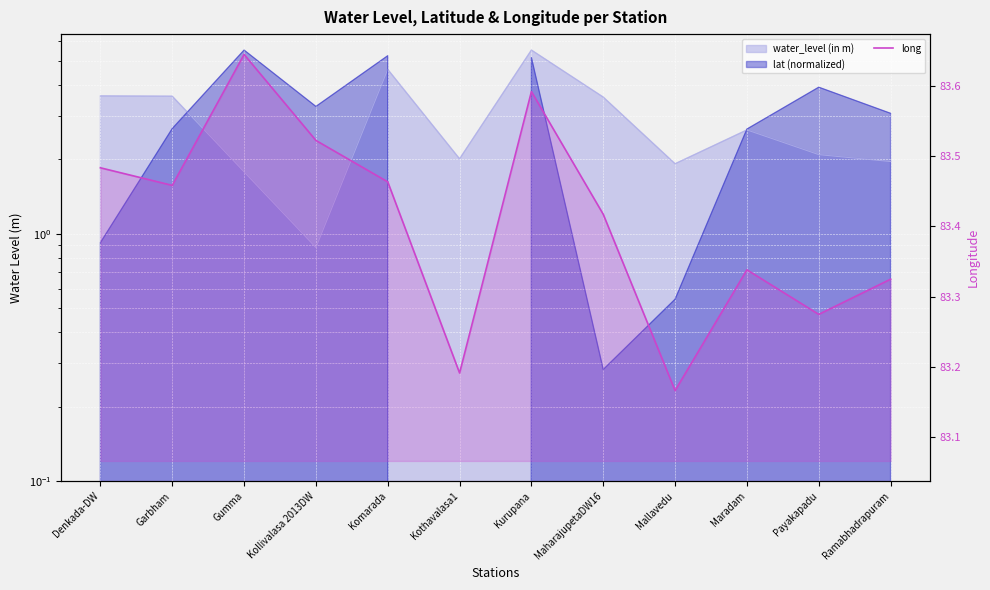

True or false: there are more than 1 points higher than both neighbors.

True